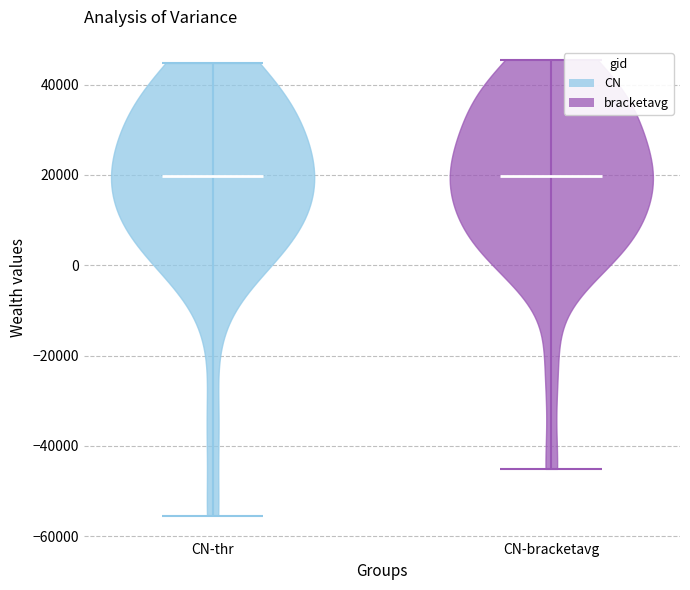

Where does the median line of the violin for CN-bracketavg sit on the y-axis? The values are not printed on the chart, so give them approximately, as read against the axis.

20000